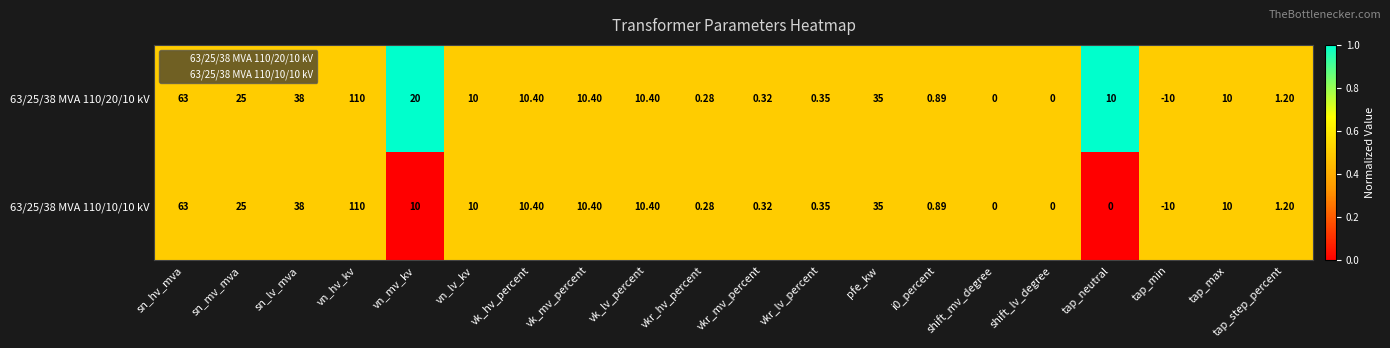

Is the value of 63/25/38 MVA 110/20/10 kV at i0_percent greater than the value of 63/25/38 MVA 110/10/10 kV at vkr_mv_percent?

Yes